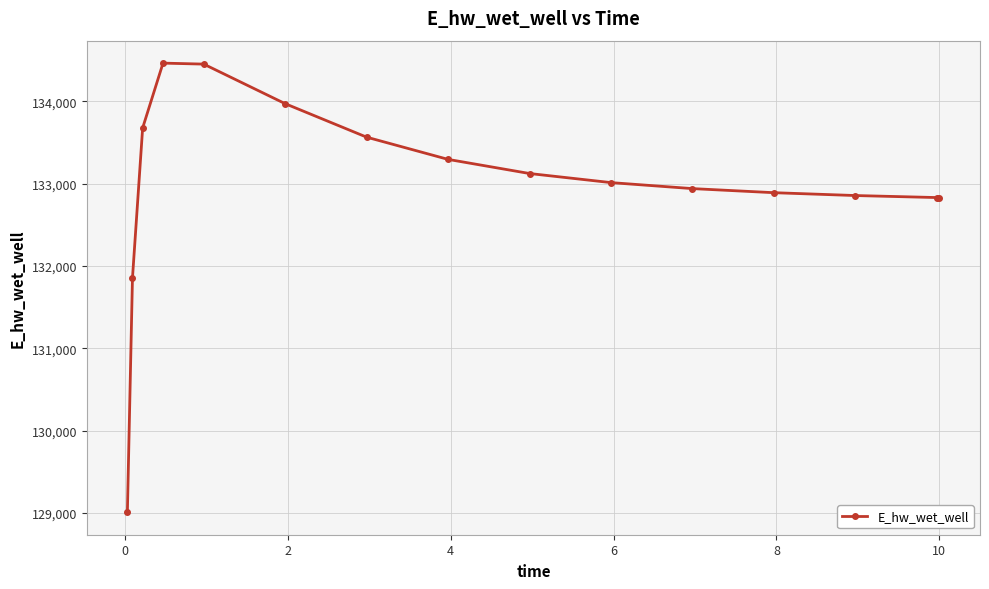

What is the minimum value shown in the chart?

129009.7